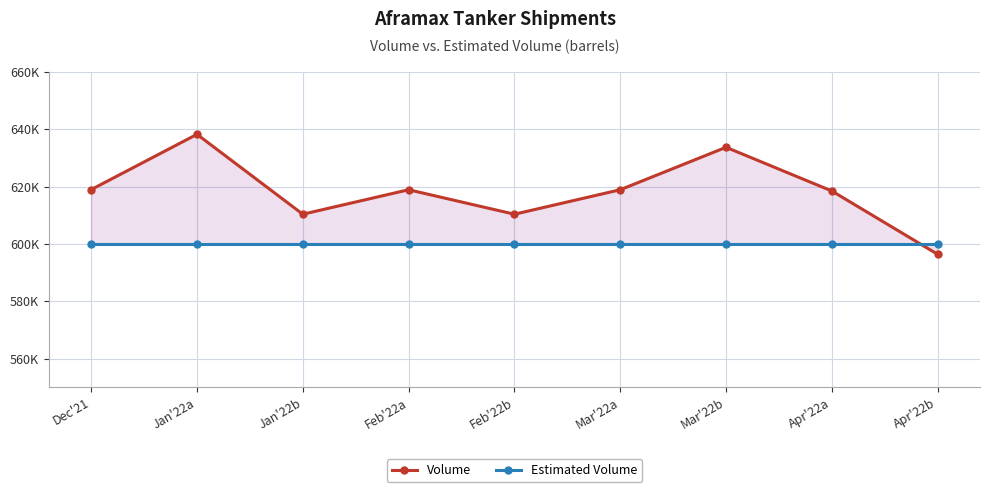

At how many categories does at least one series exceed 610140?

8